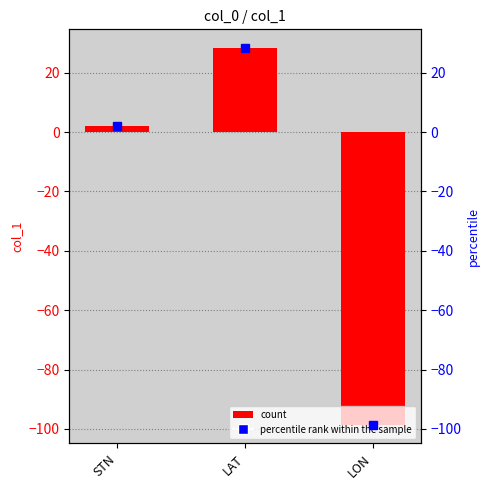

Which series has the widest spread of values?

col_1